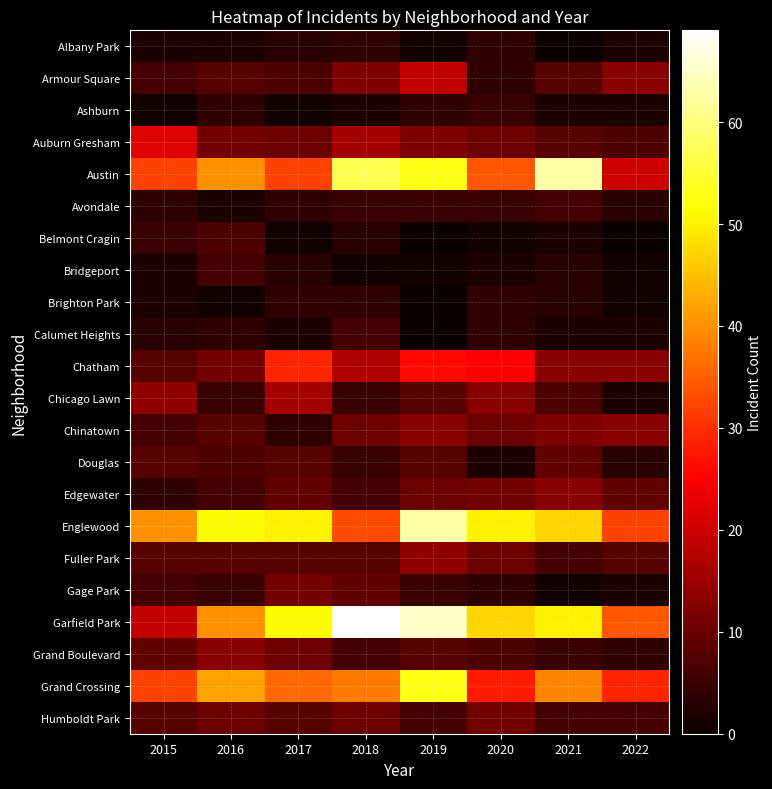

List the series in order of their peak value, highest first.

Garfield Park, Austin, Englewood, Grand Crossing, Chatham, Auburn Gresham, Armour Square, Chicago Lawn, Fuller Park, Chinatown, Edgewater, Grand Boulevard, Gage Park, Humboldt Park, Douglas, Belmont Cragin, Avondale, Bridgeport, Calumet Heights, Ashburn, Albany Park, Brighton Park